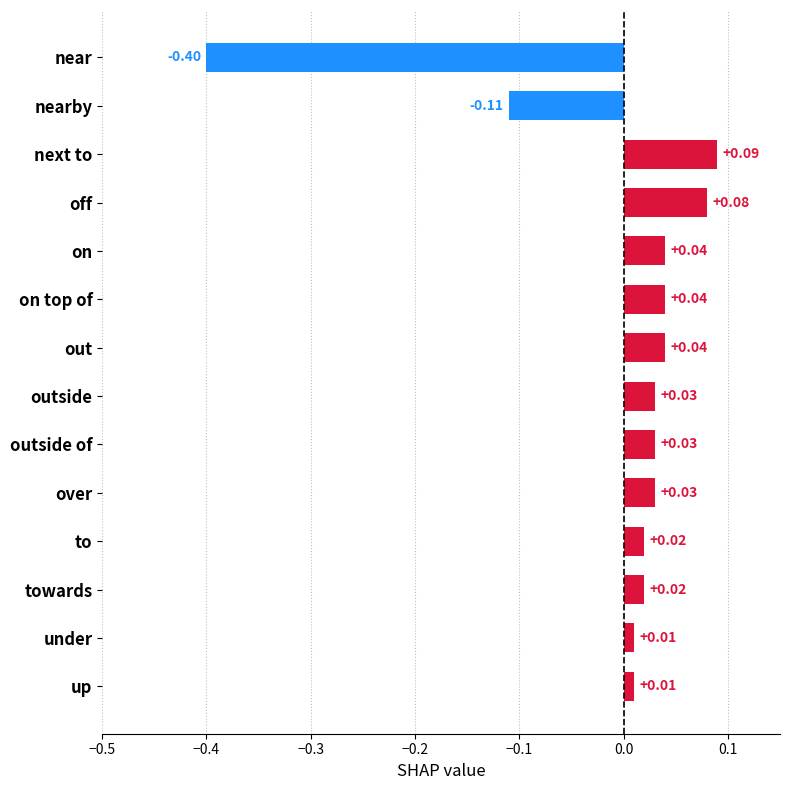

What is the label of the 1st bar from the top?

near